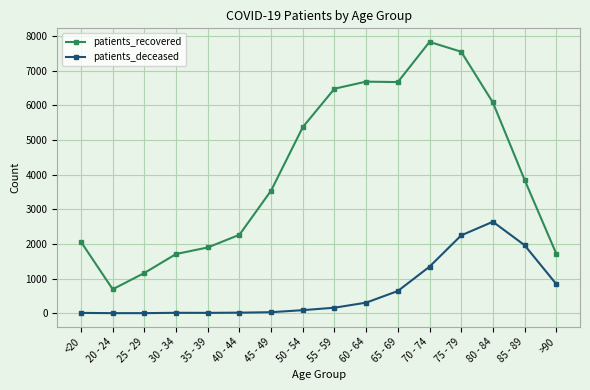

Where is the first local minimum for patients_recovered?

20 - 24